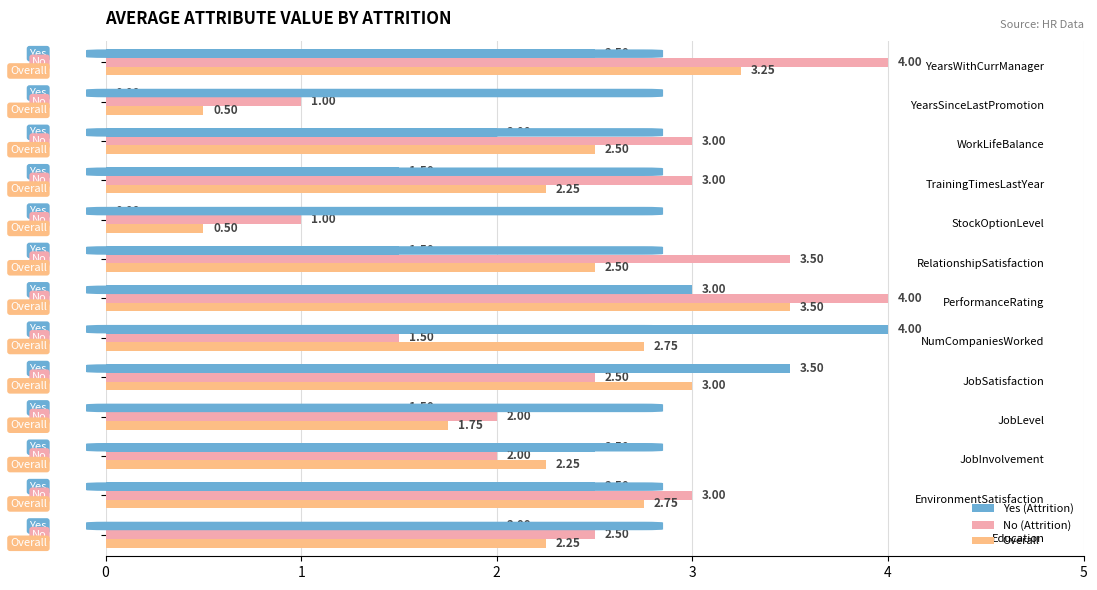

How many distinct data groups are displayed?

3